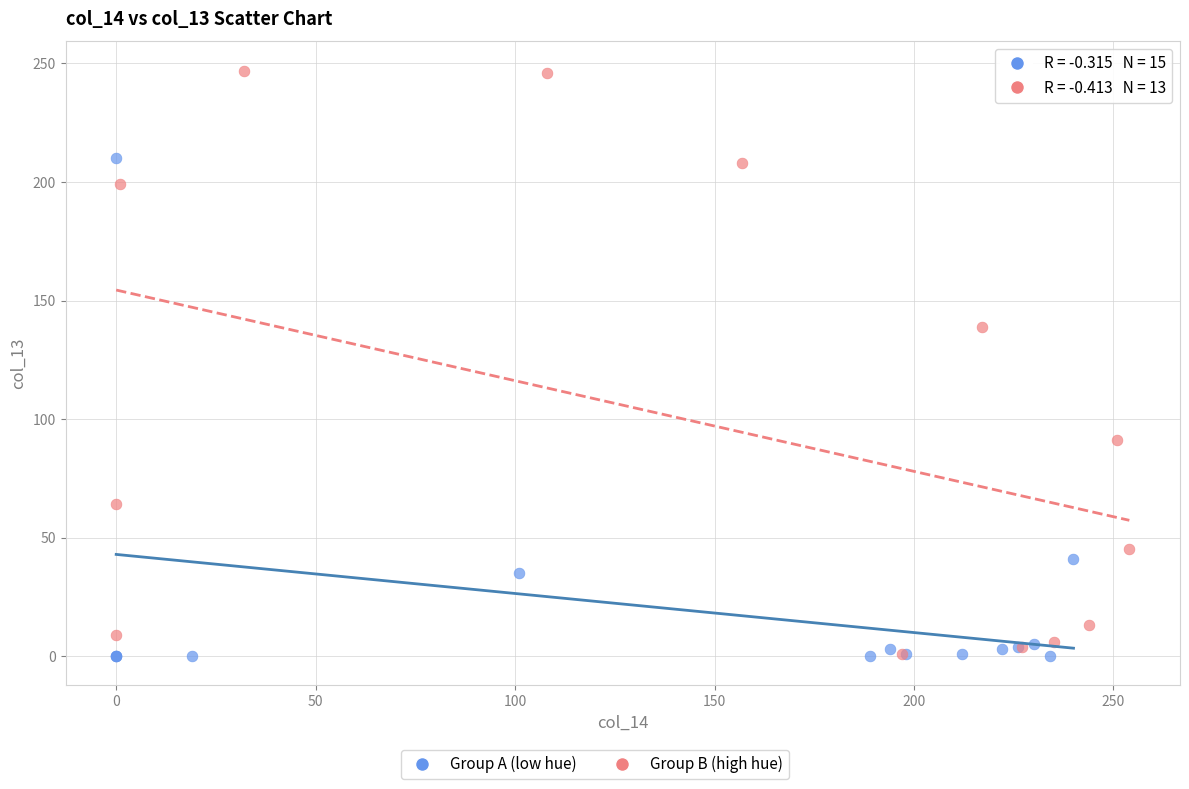

Which series has the largest Y range (max minus min)?

Group B (high hue)